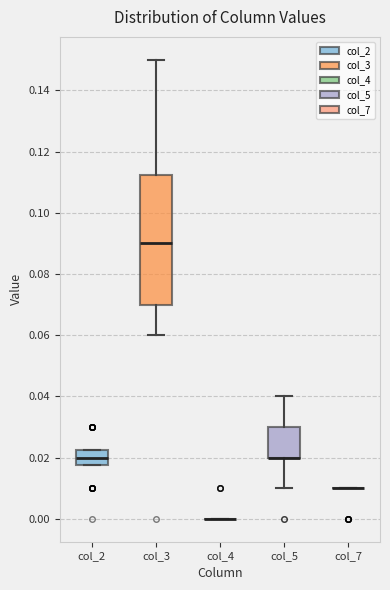

Which box is the tallest, from its lower edge to its upper edge?

col_3